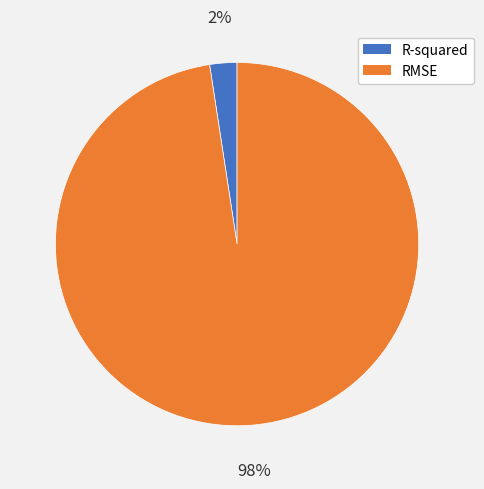

To the nearest percent, what portion does RMSE represent?

98%